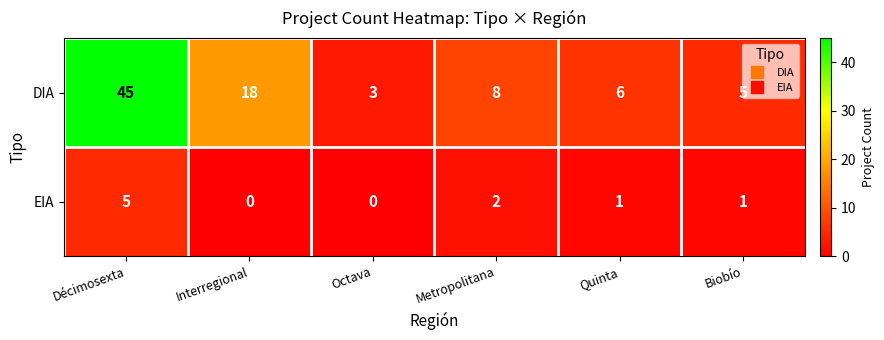

What is the greatest value displayed?

45